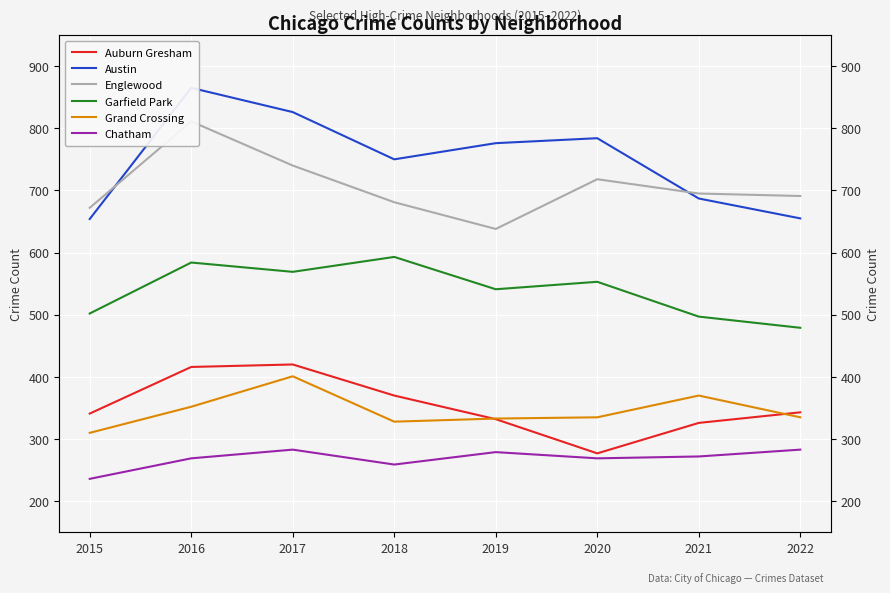

Reading left to right, transcribe all the data shown in this chart.

Auburn Gresham: 2015=341	2016=416	2017=420	2018=370	2019=332	2020=277	2021=326	2022=343
Austin: 2015=654	2016=865	2017=826	2018=750	2019=776	2020=784	2021=687	2022=655
Englewood: 2015=672	2016=811	2017=740	2018=681	2019=638	2020=718	2021=695	2022=691
Garfield Park: 2015=502	2016=584	2017=569	2018=593	2019=541	2020=553	2021=497	2022=479
Grand Crossing: 2015=310	2016=352	2017=401	2018=328	2019=333	2020=335	2021=370	2022=335
Chatham: 2015=236	2016=269	2017=283	2018=259	2019=279	2020=269	2021=272	2022=283